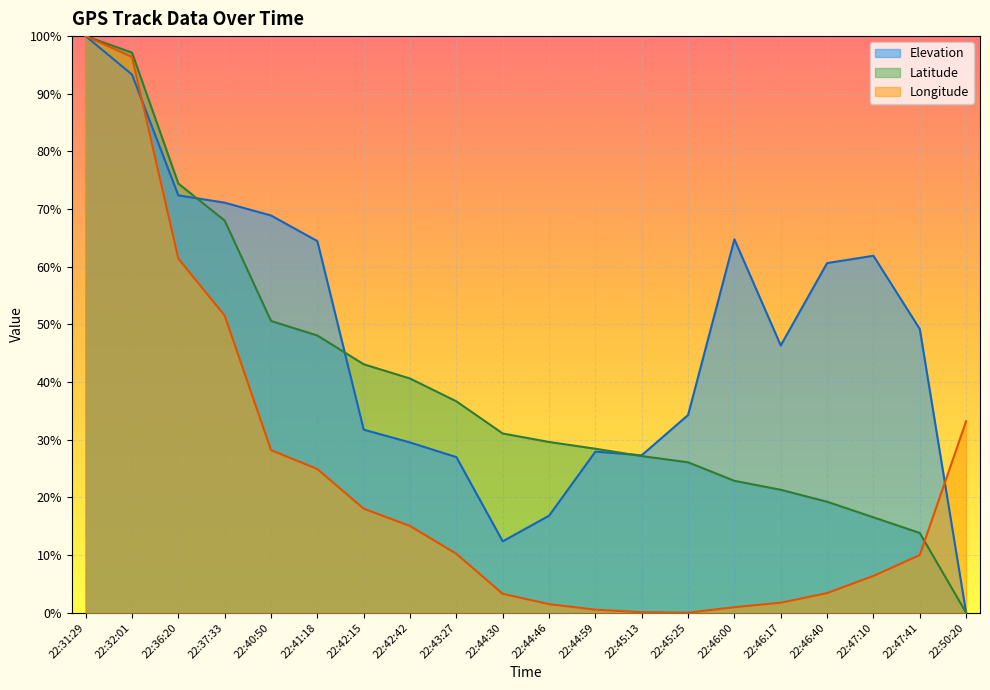

True or false: Elevation has a value of 0.8 at 22:46:40.

False